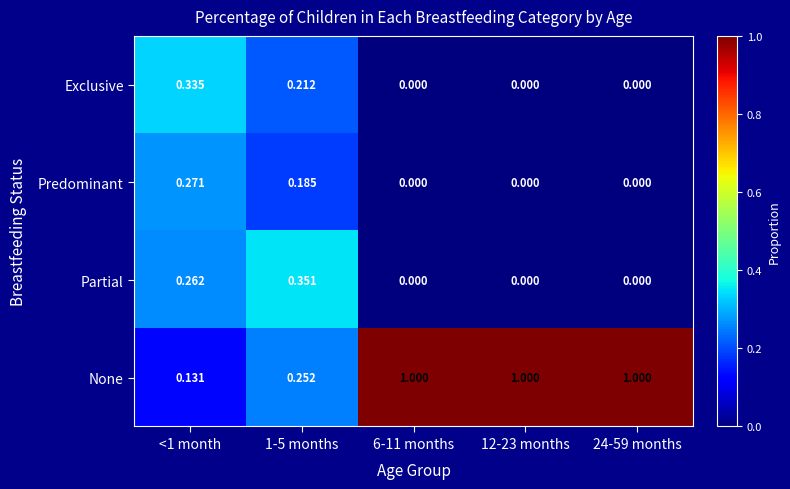

Which series has the widest spread of values?

None